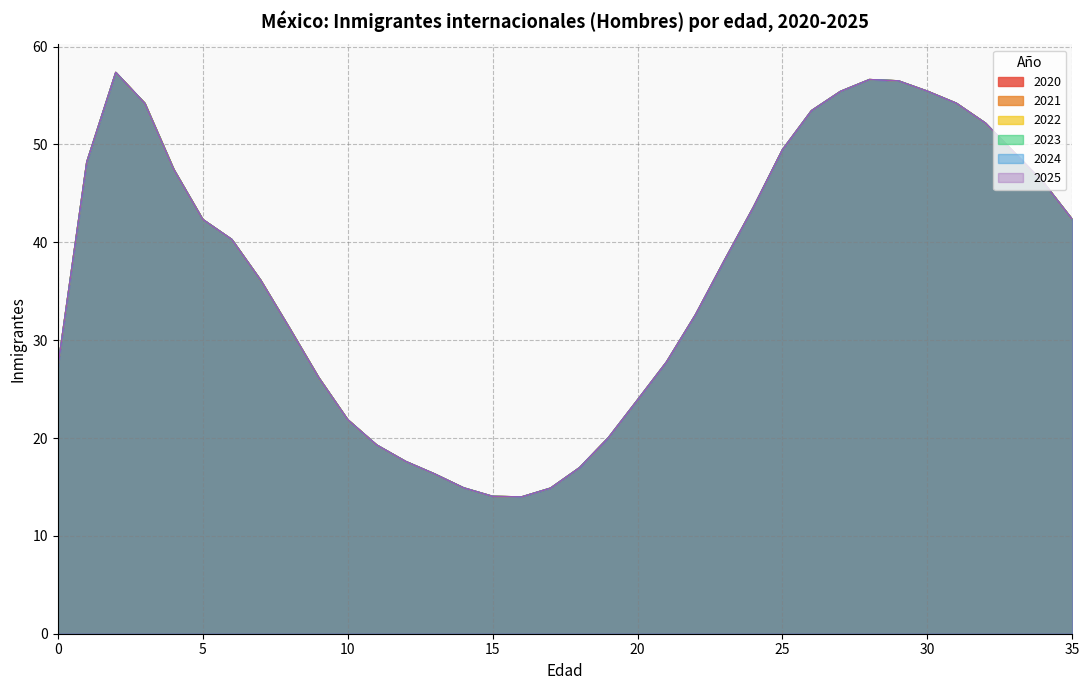

Is the value of 2021 at 21 greater than the value of 2020 at 32?

No